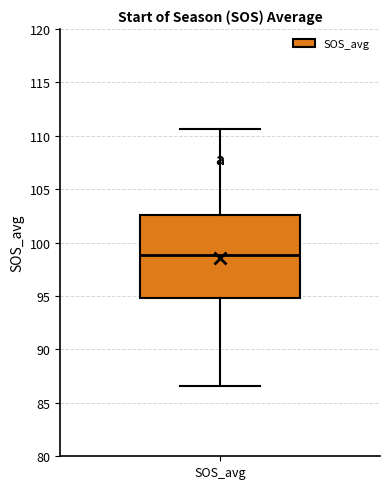

Read this box plot against the y-axis: the position of the median line, the range covered by the box, and the ends of both whiskers. The values are not printed on the chart, so give them approximately, as read against the axis.

median 99.0, box 95.0 to 102.5, whiskers 86.5 to 110.5